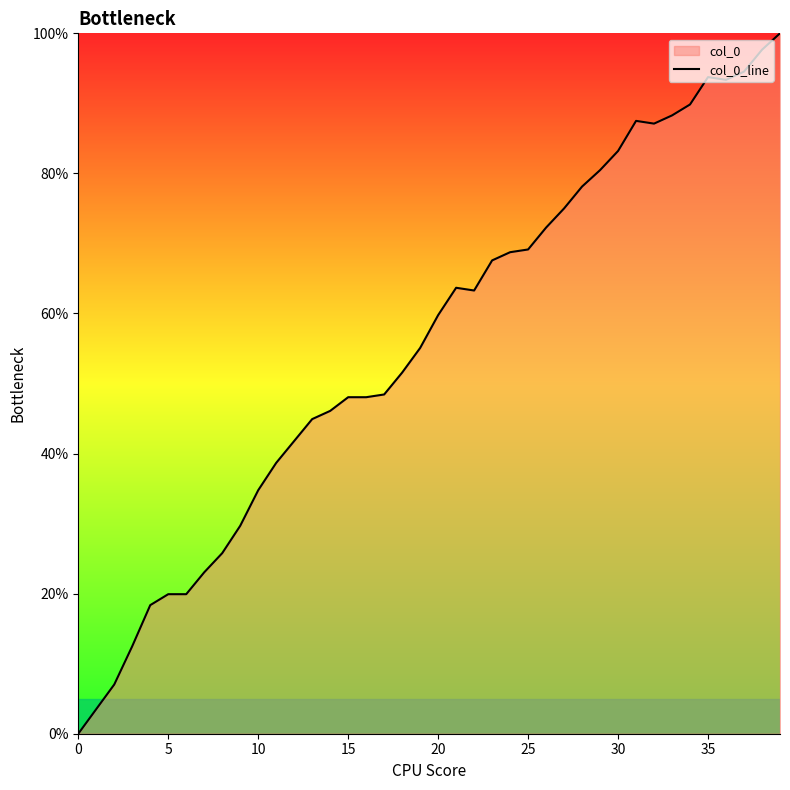

Where does the data first go above 59?

20